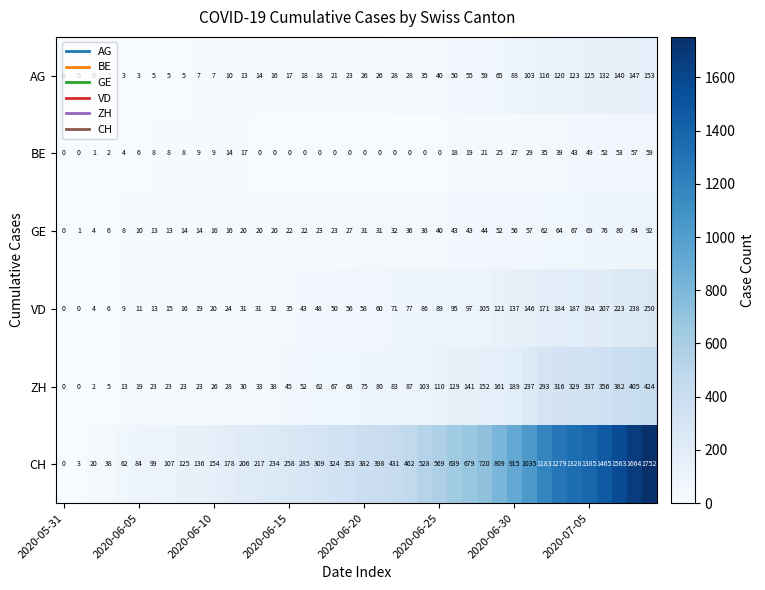

Rank the series by their maximum value, from lowest to highest.

BE, GE, AG, VD, ZH, CH